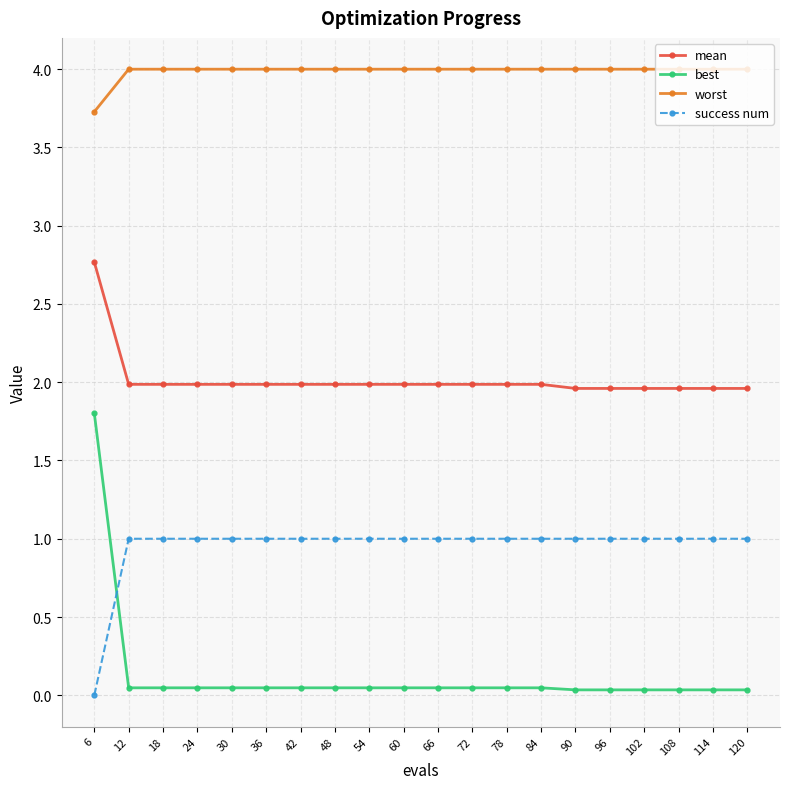

Which series has the widest spread of values?

best